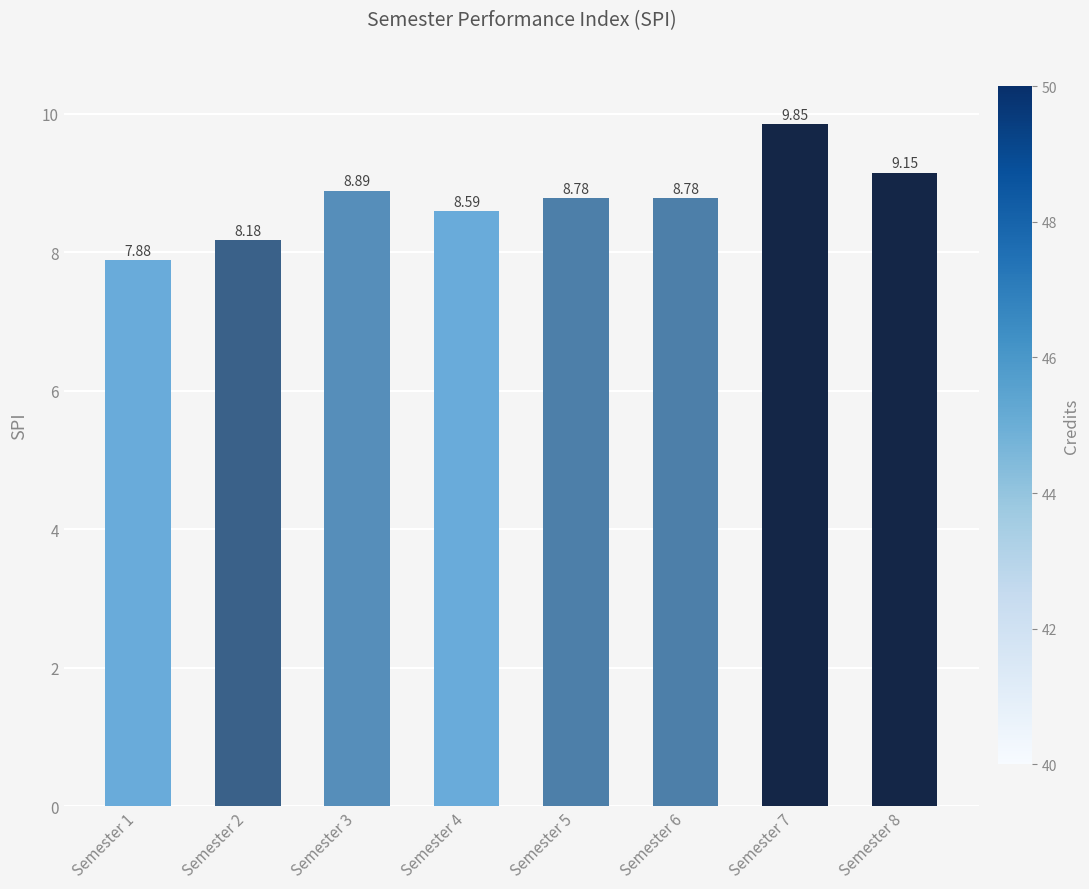

Are the bars horizontal?

No